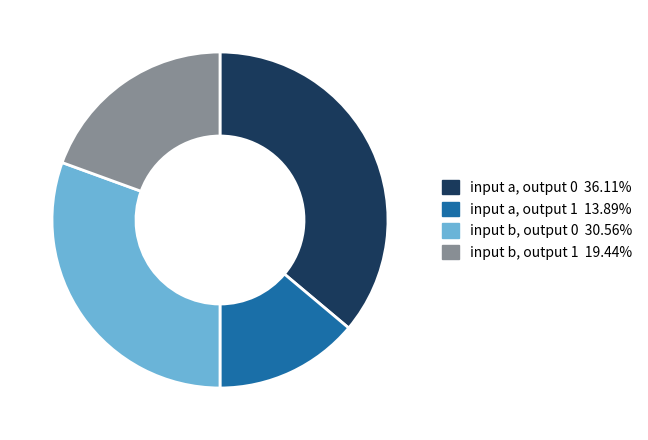

Do input a, output 0 36.11% and input b, output 0 30.56% together represent more than half of the pie?

Yes